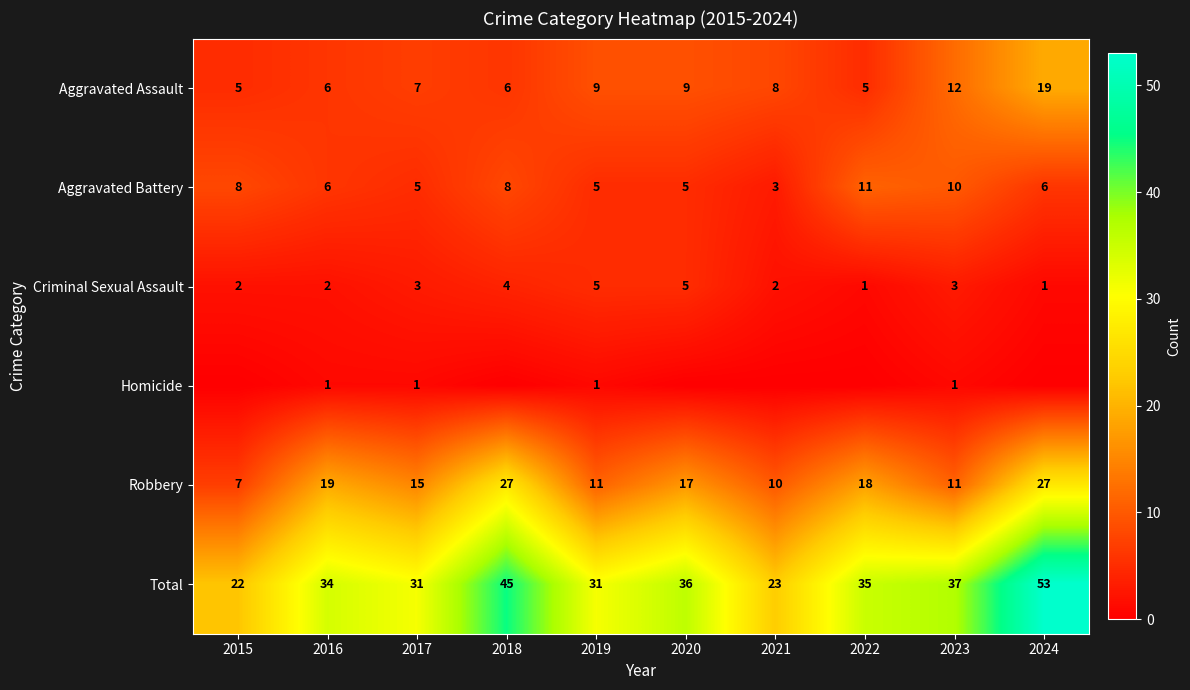

What is the difference between the Criminal Sexual Assault values at 2018 and 2020?

1